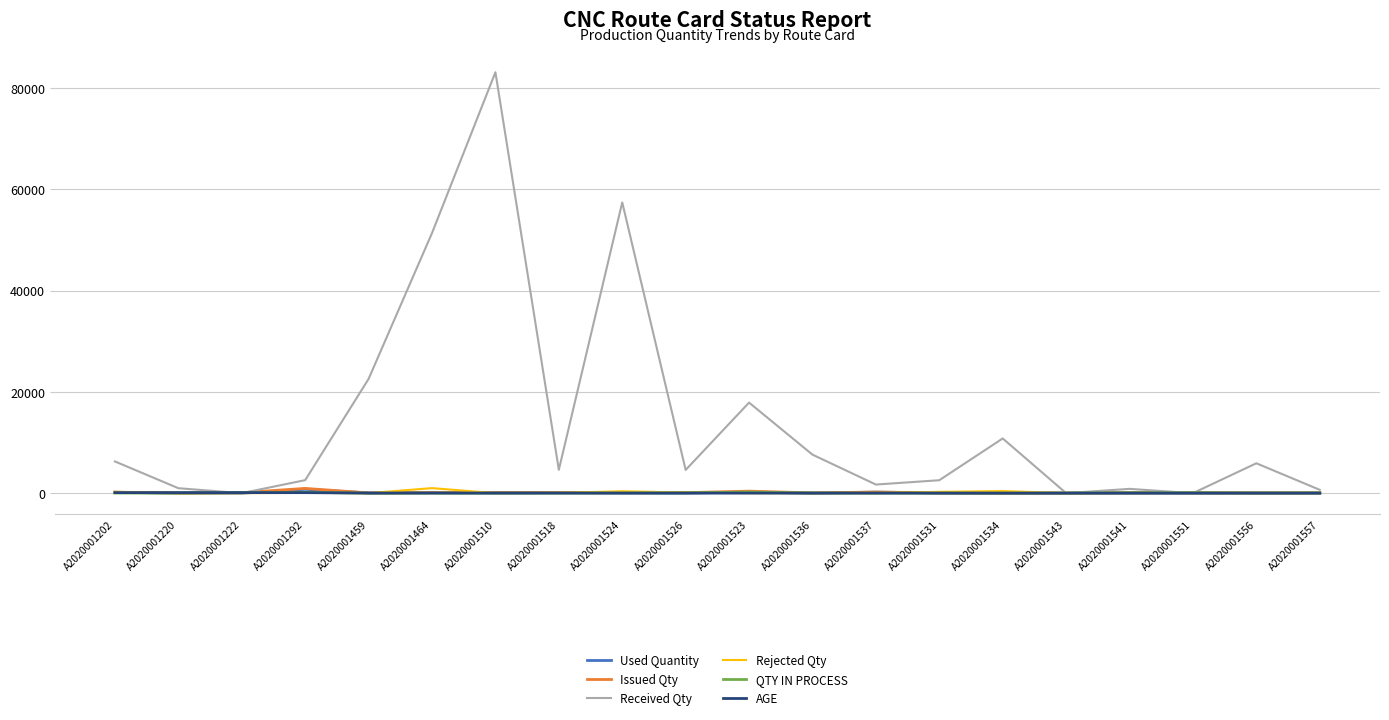

Which series has the largest total across all categories?

Received Qty